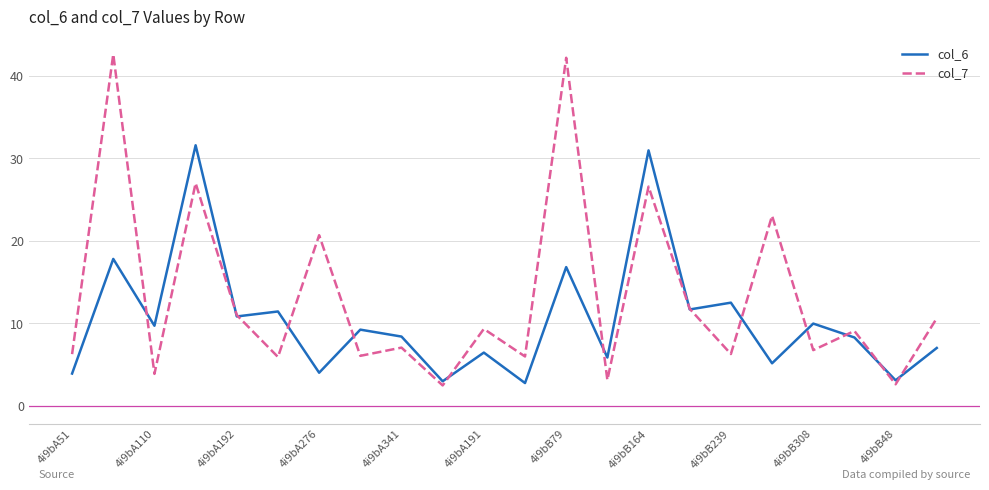

Rank the series by their average value, from lowest to highest.

col_6, col_7